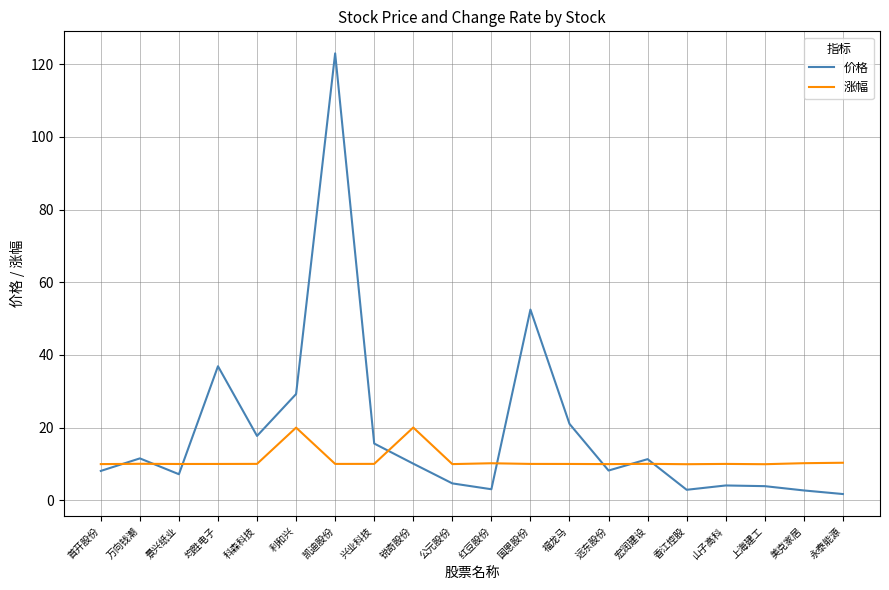

What is the lowest value of the 涨幅 series?

9.9